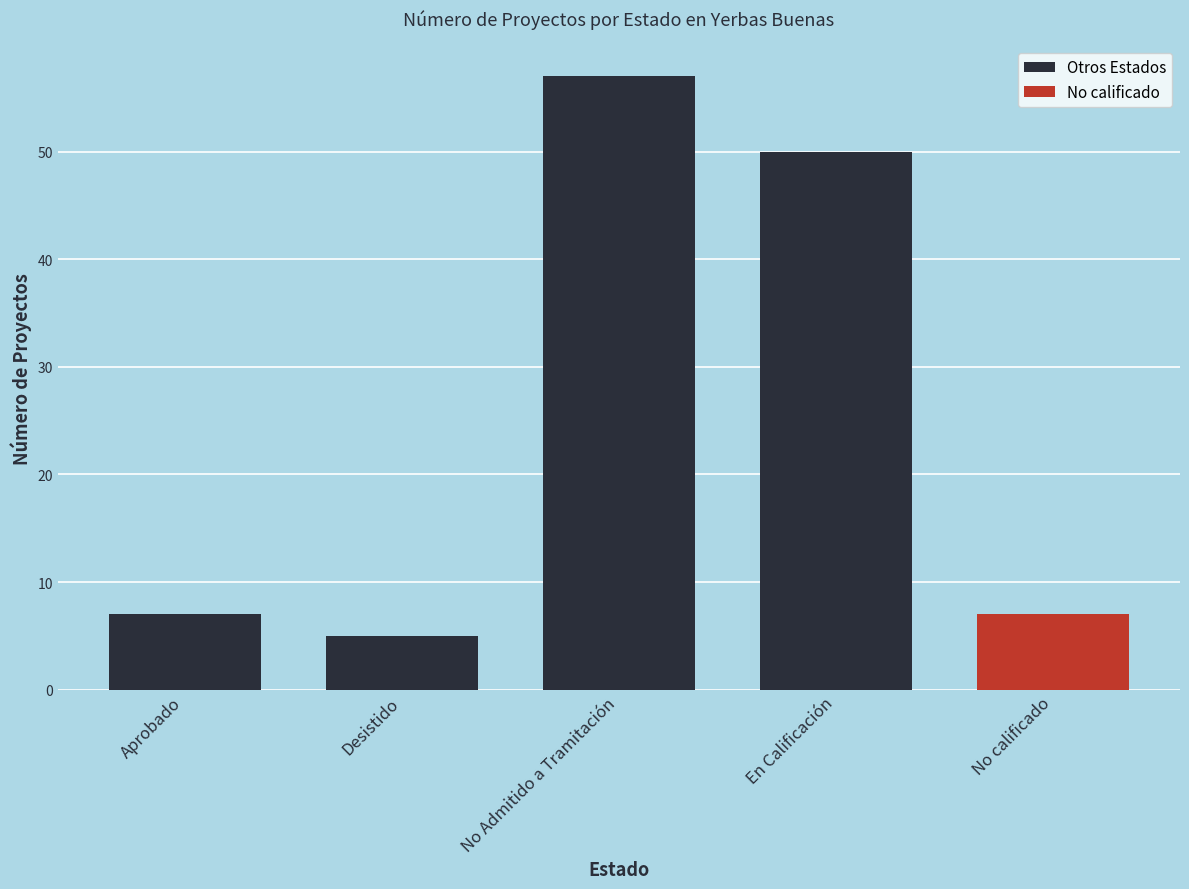

What is the greatest value displayed?

57